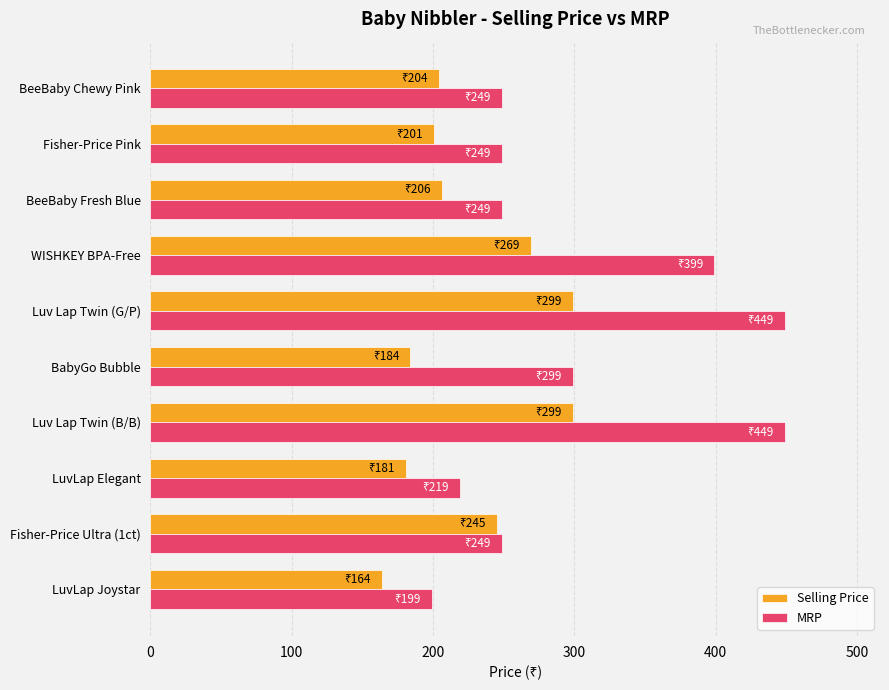

Which category has the lowest value across all series?

LuvLap Joystar